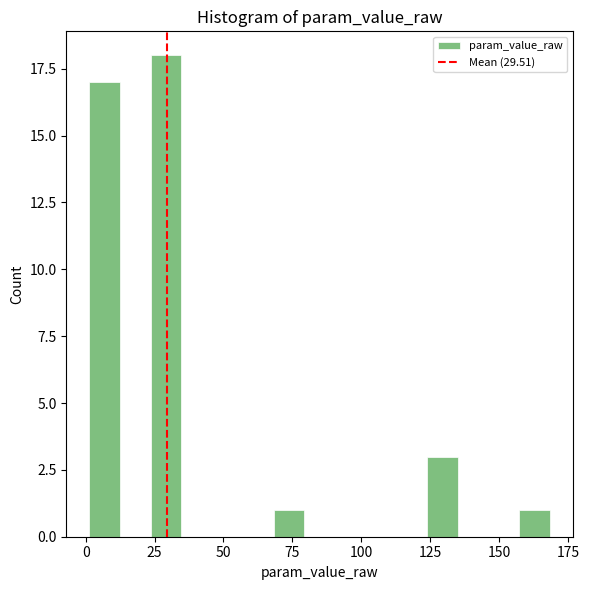

Read against the x-axis, roughly where is the centre of the tallest bar?

30